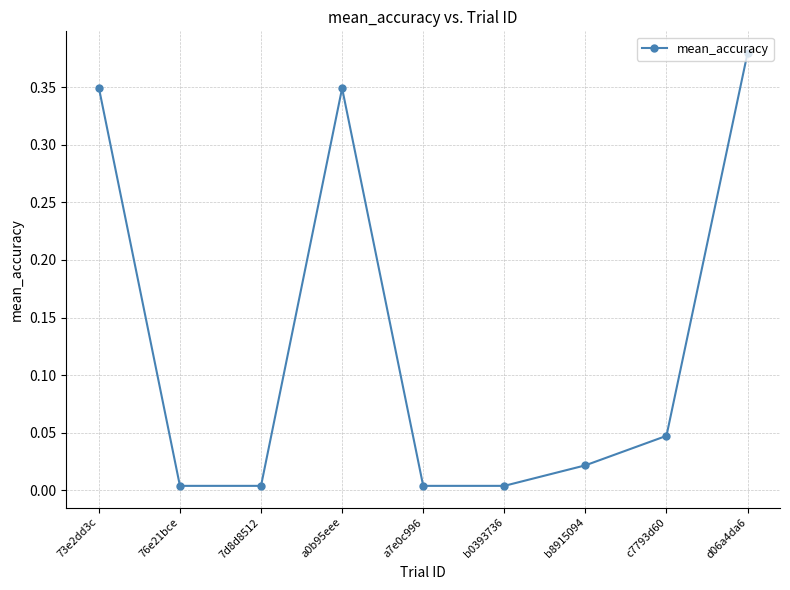

How many lines are shown in the chart?

1